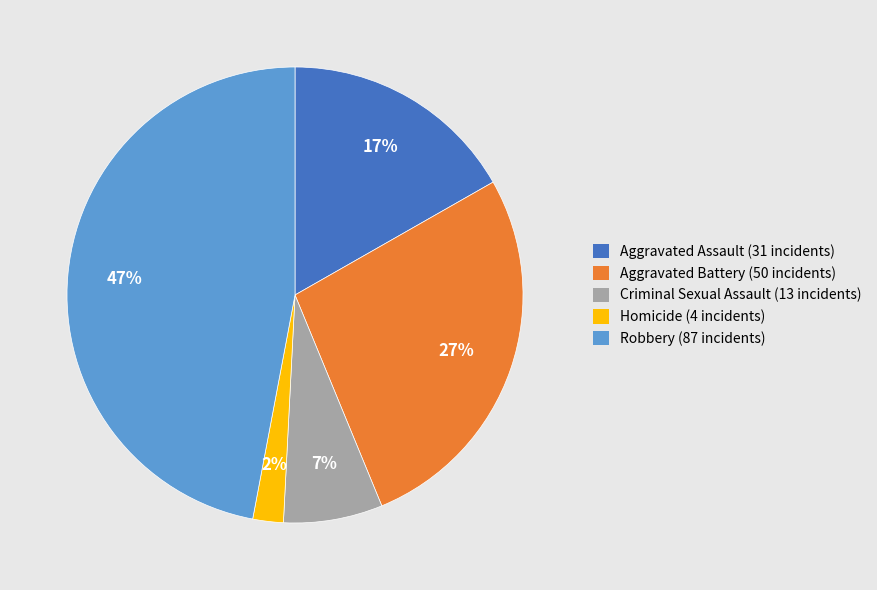

True or false: Robbery accounts for 47% of the total.

True